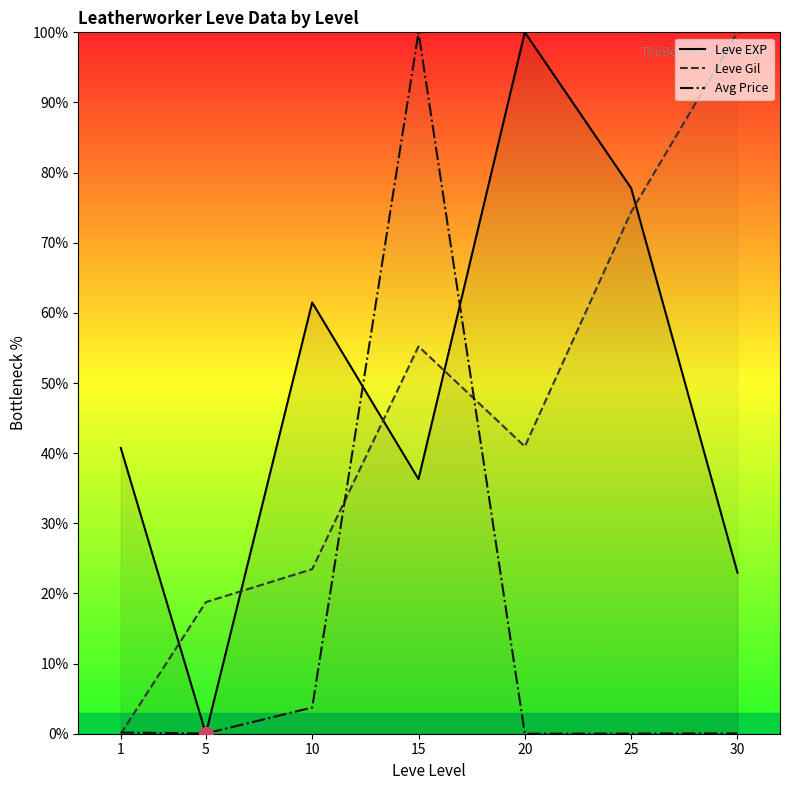

What are all the series names shown in the legend?

Leve EXP, Leve Gil, Avg Price